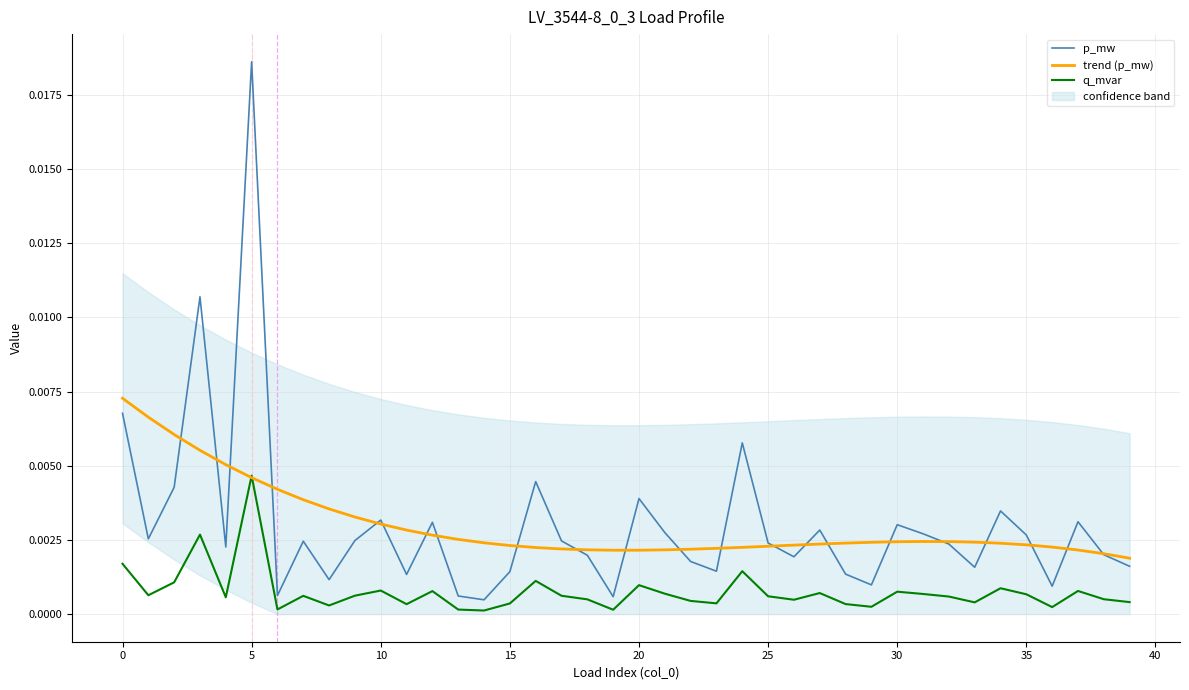

At which label is trend (p_mw) closest to 0?

39